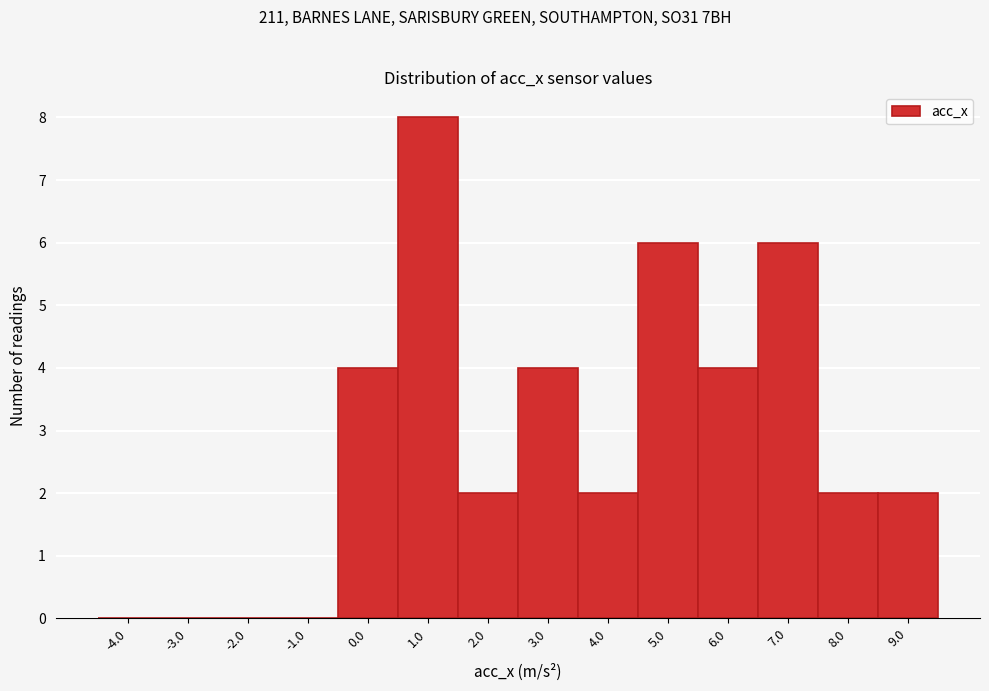

Which range on the x-axis has the tallest bar?

0.5 to 1.5